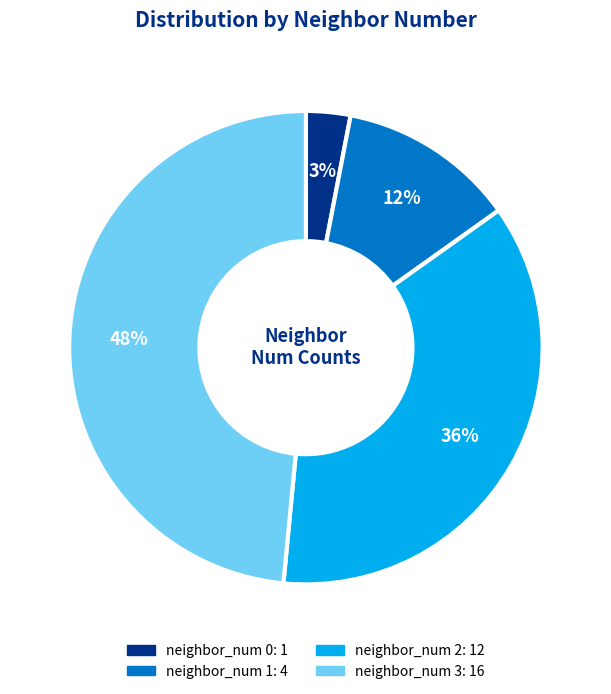

To the nearest percent, what is the average slice percentage?

25%